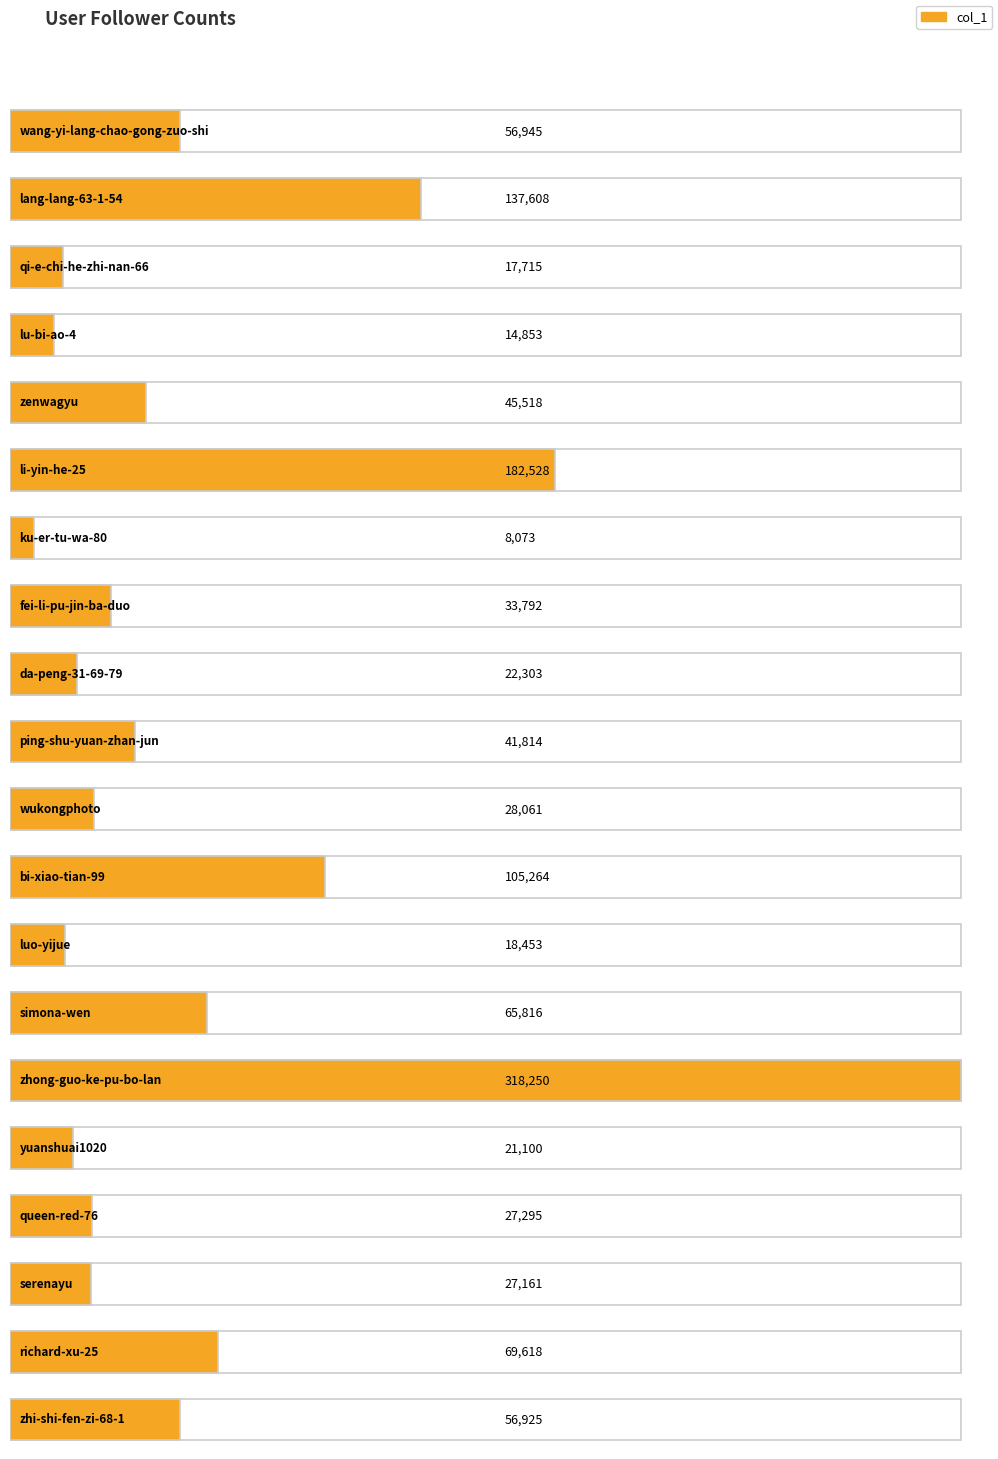

What is the label of the 9th bar from the left?

da-peng-31-69-79